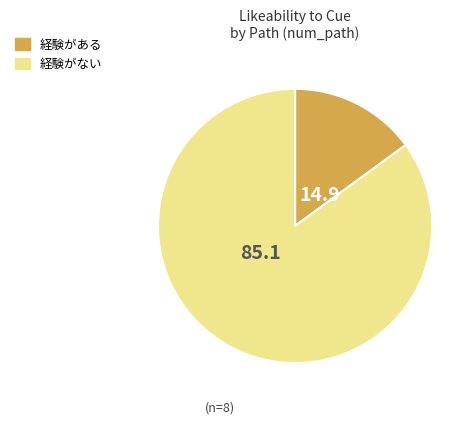

How many segments does this pie chart have?

2